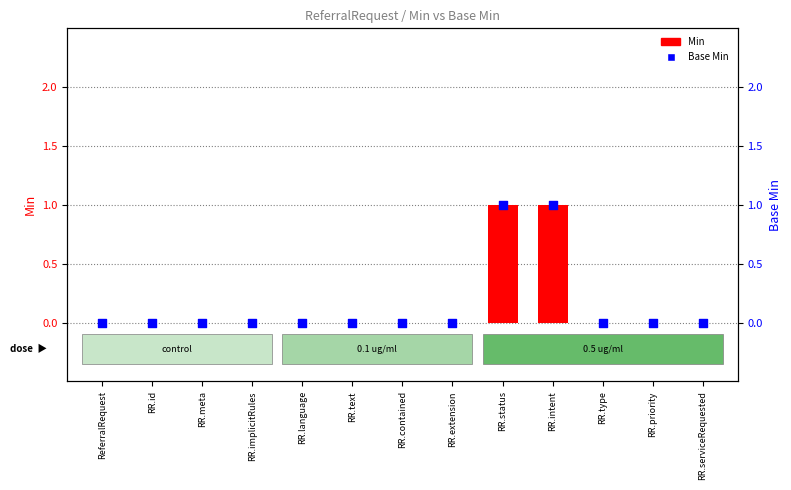

What is the total value across all series at RR.status?

2